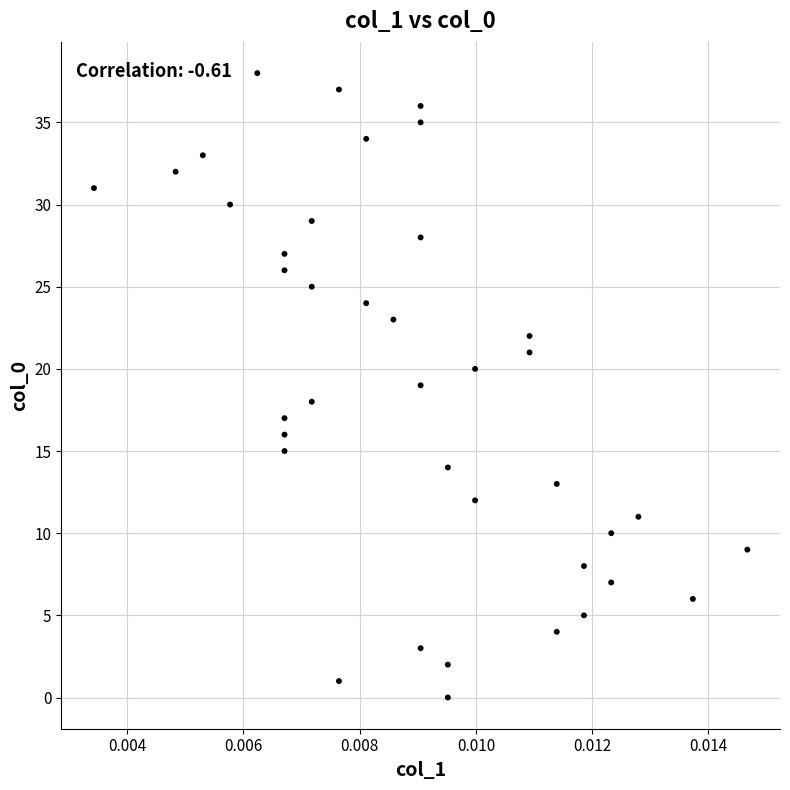

What is the range of Y values (max minus min)?

38